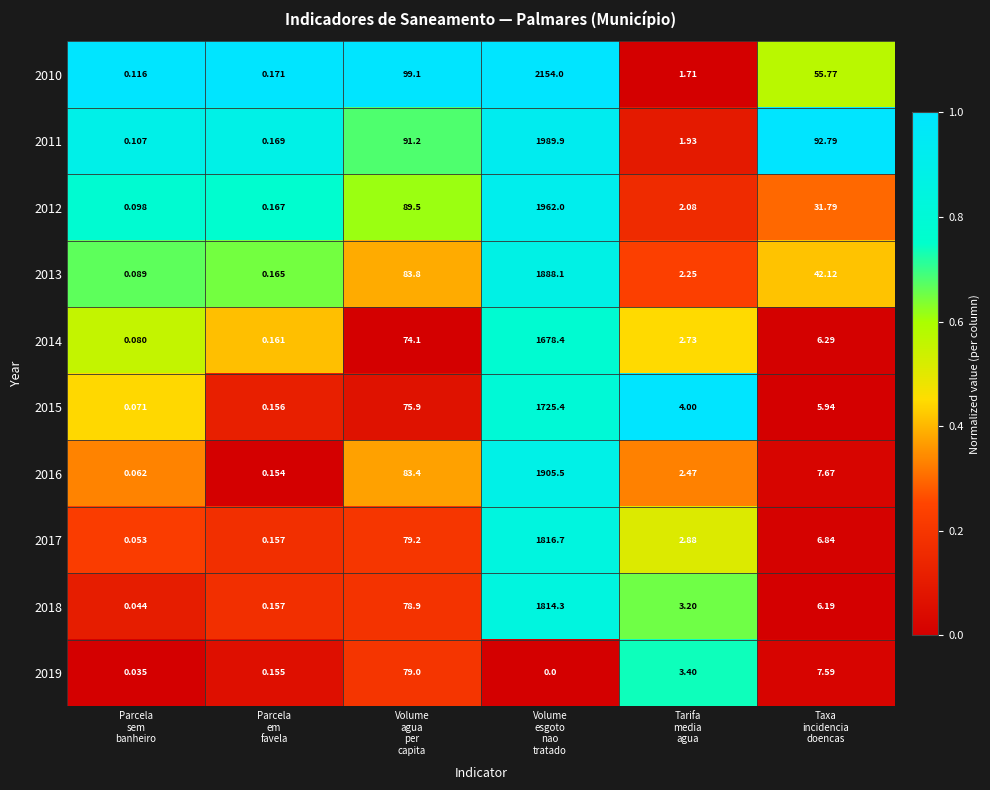

What is the spread (max minus min) of values at Volume
esgoto
nao
tratado?

2154.0